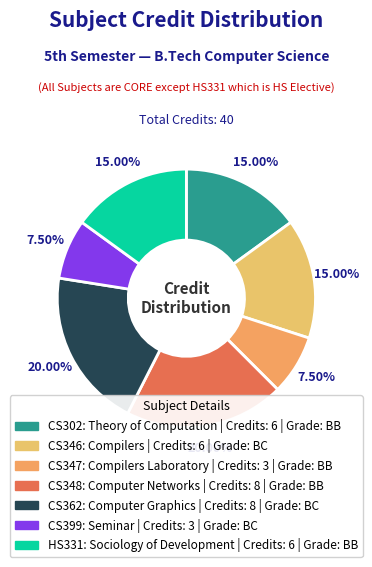

Between CS346: Compilers and CS399: Seminar, which is larger?

CS346: Compilers